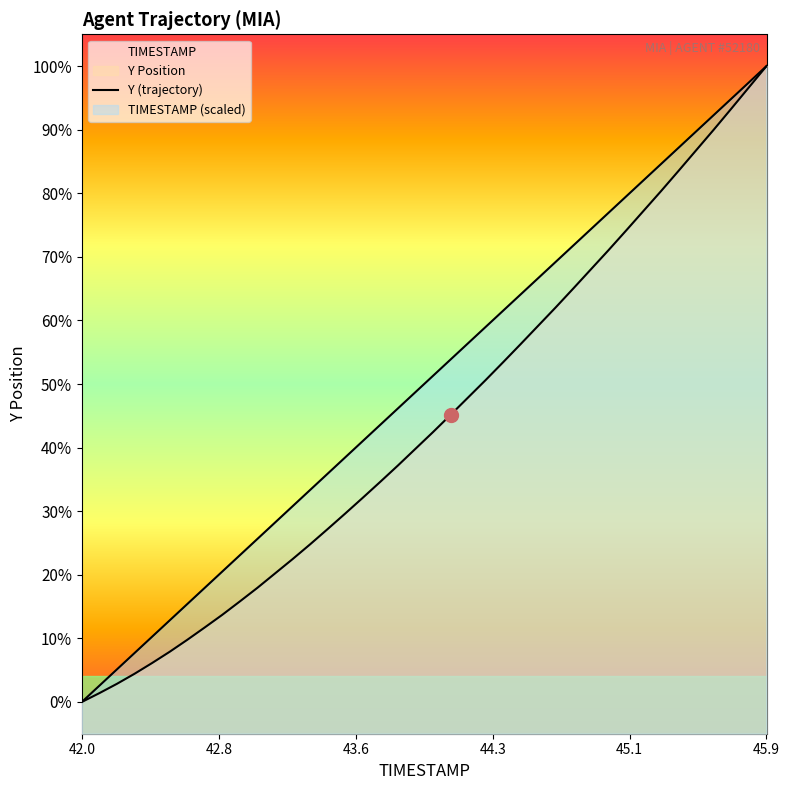

Does the chart have visible grid lines?

No